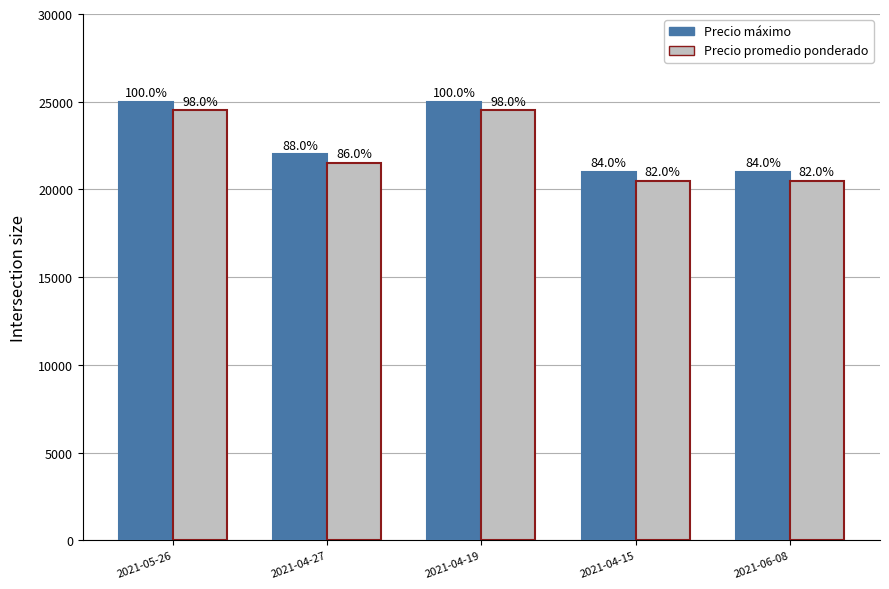

How many bars are there in each group?

2